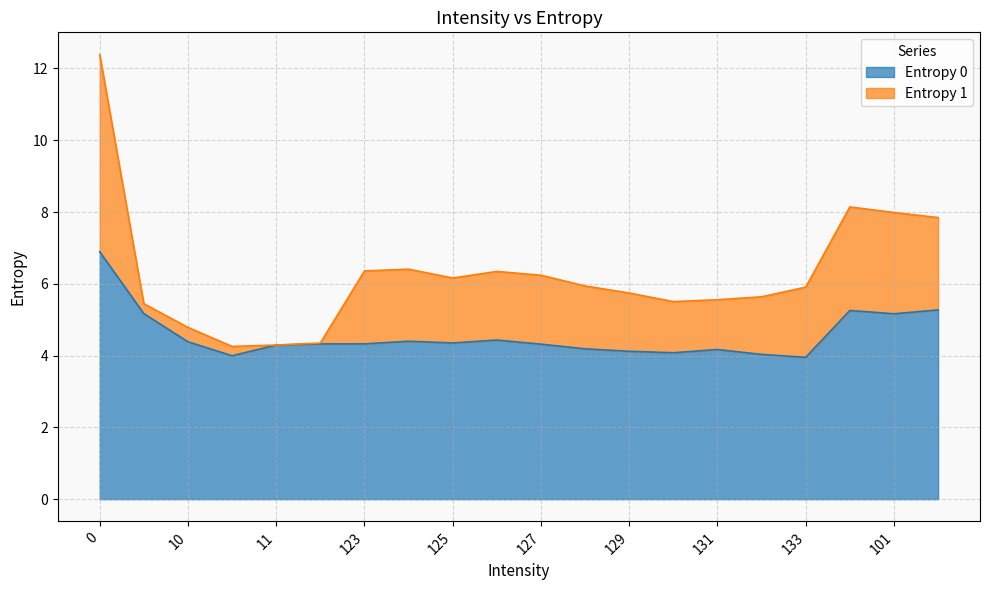

Reading left to right, list all the values displayed in this chart.

0=6.9	1=5.2	10=4.4	13=4.0	11=4.3	12=4.3	123=4.3	124=4.4	125=4.4	126=4.4	127=4.3	128=4.2	129=4.1	130=4.1	131=4.2	132=4.0	133=4.0	100=5.3	101=5.2	102=5.3